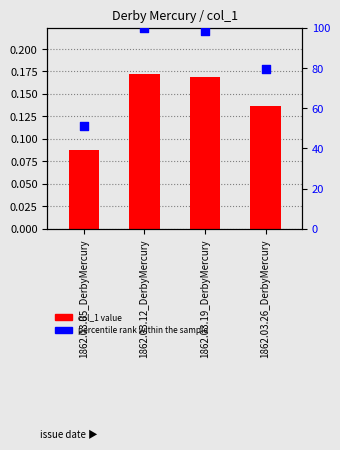

What is the total value across all series at 1862.03.26_DerbyMercury?

79.9